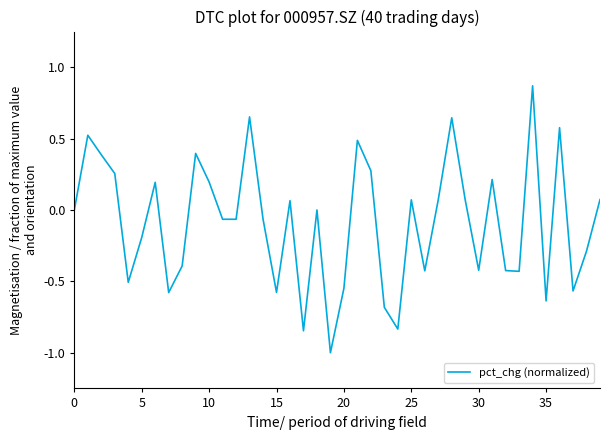

How many lines are shown in the chart?

1